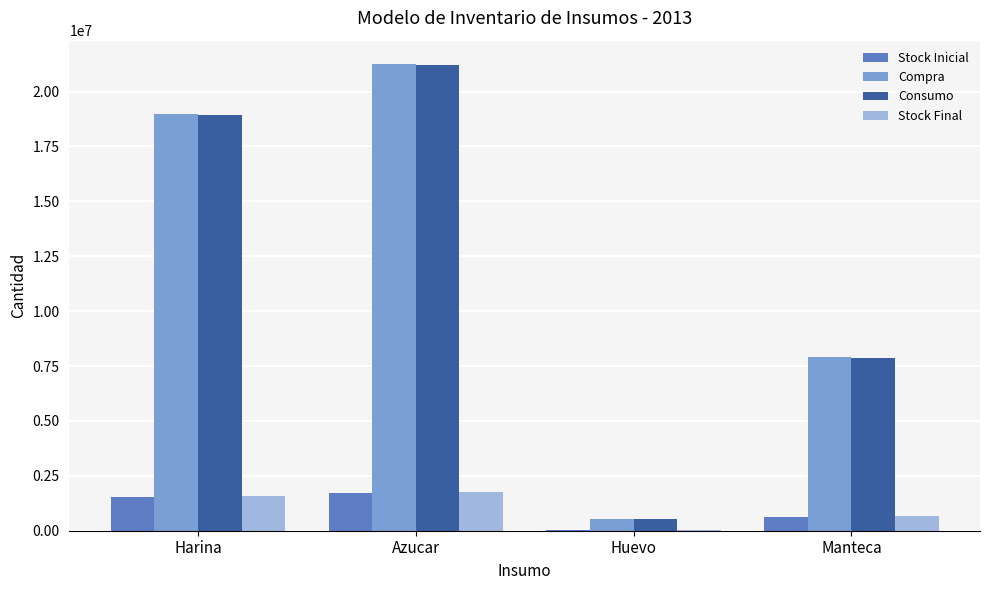

At which category is the sum across all series the highest?

Azucar